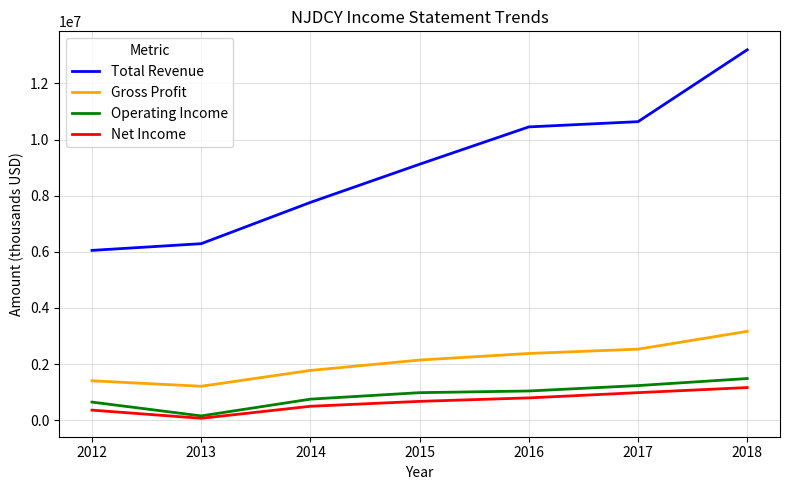

What is the sum of all Net Income values?

4553700